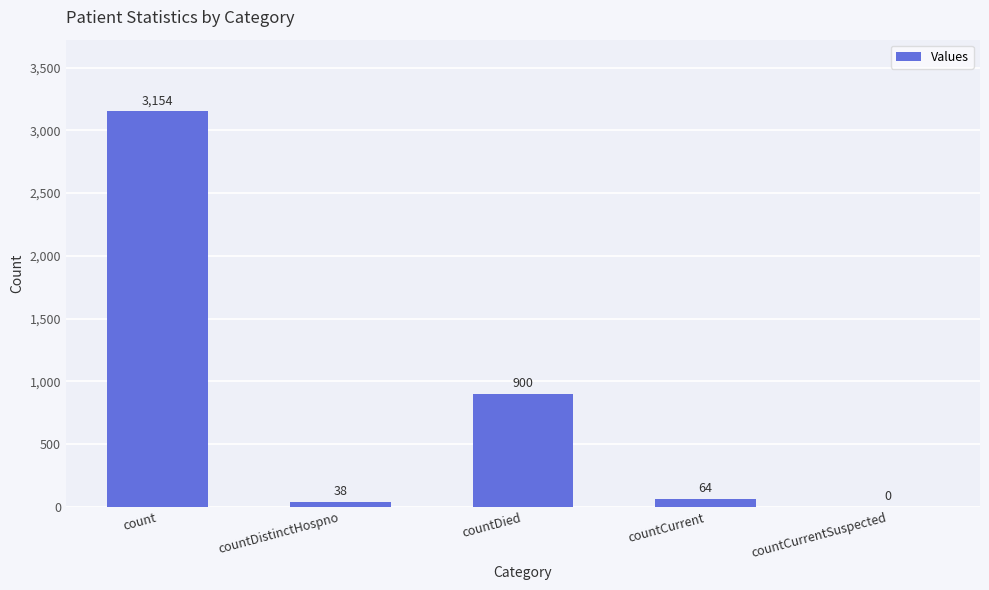

Where does the data first go above 64?

count